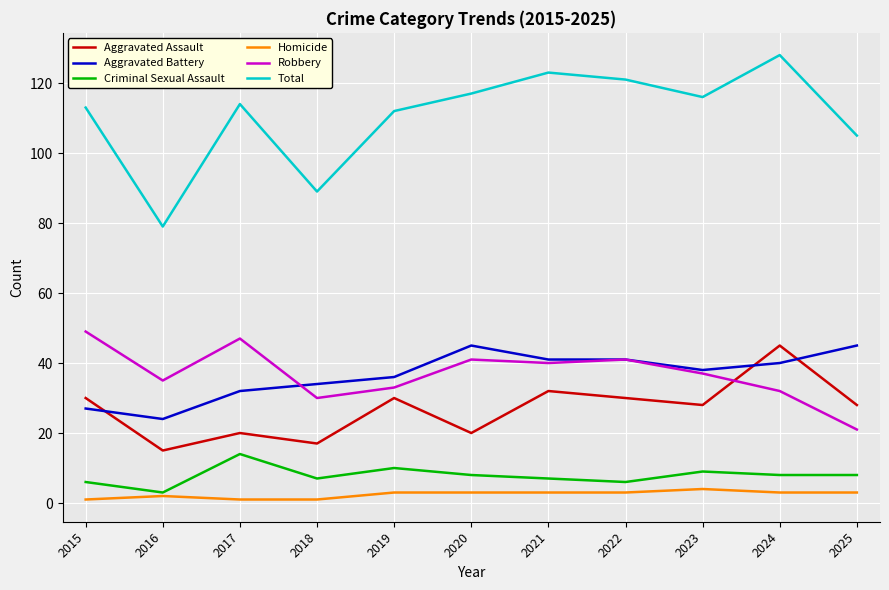

At which label is Aggravated Battery closest to 34?

2018